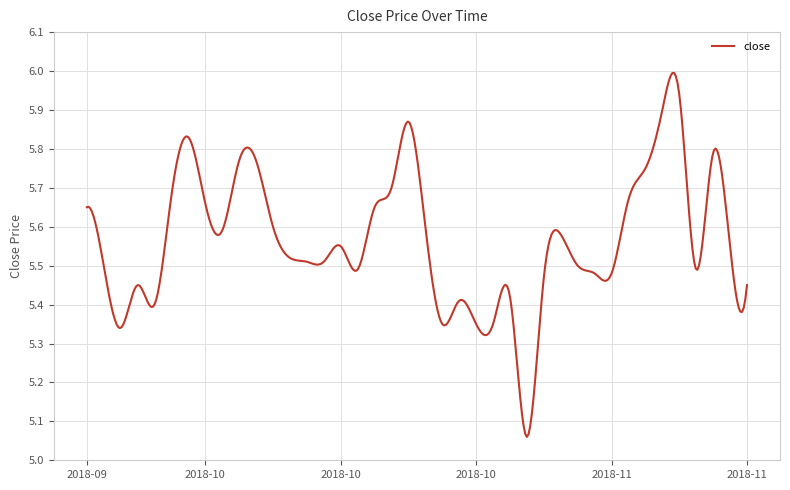

At which label is the value closest to 5?

2018-10-30